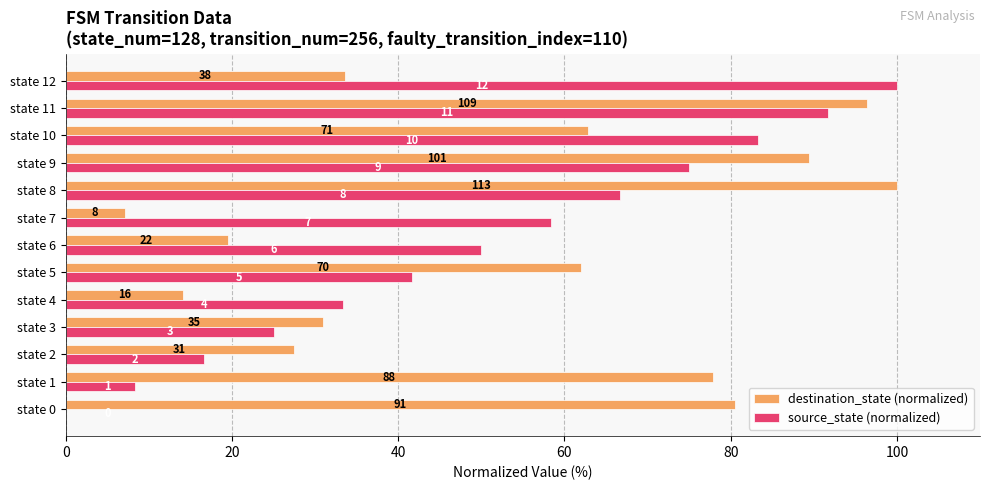

What are all the series names shown in the legend?

destination_state (normalized), source_state (normalized)